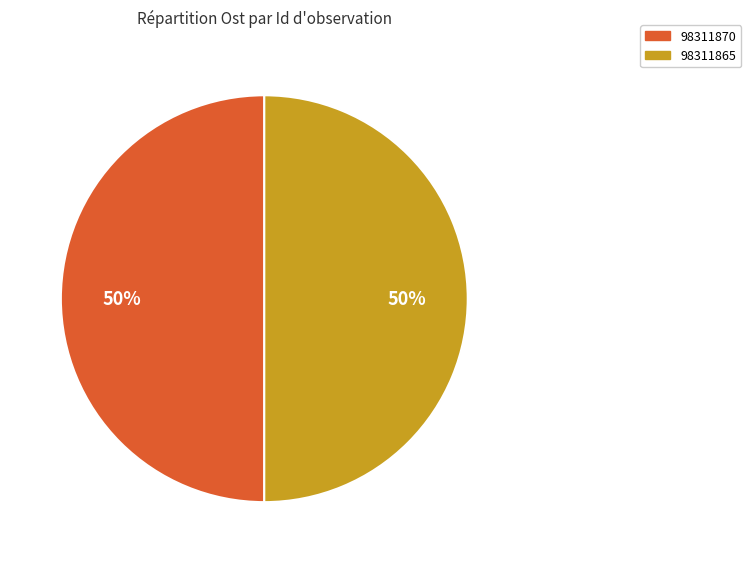

Approximately how many times larger is the value at 98311865 compared to 98311870?

1.0